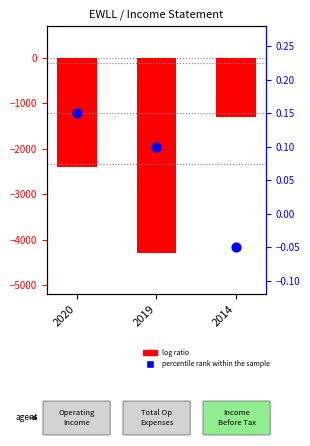

Which series has the largest total across all categories?

percentile rank within the sample